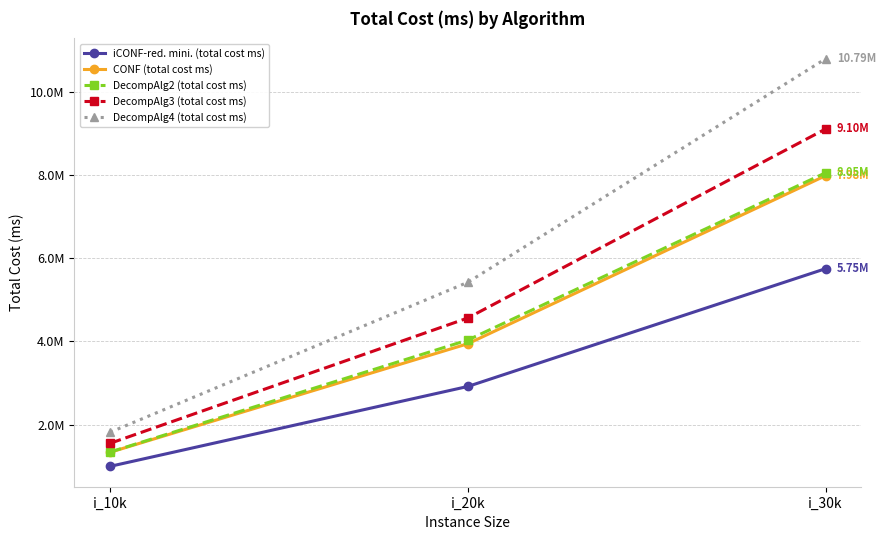

Is this an area chart (filled region under the line)?

No